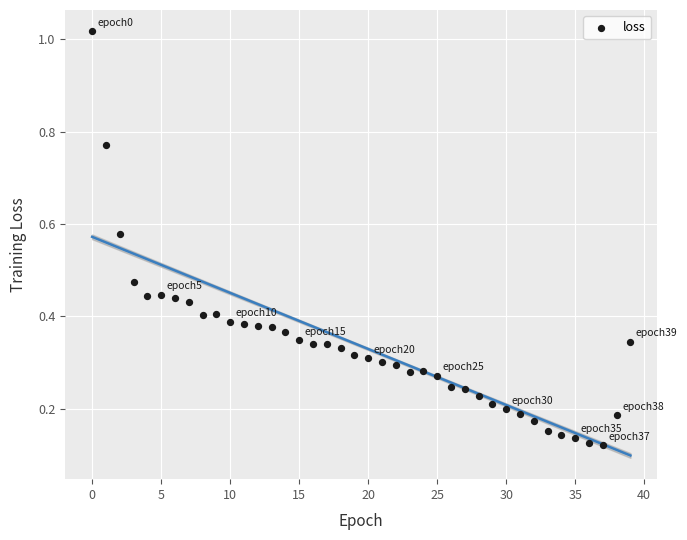

What is the range of Y values (max minus min)?

0.9